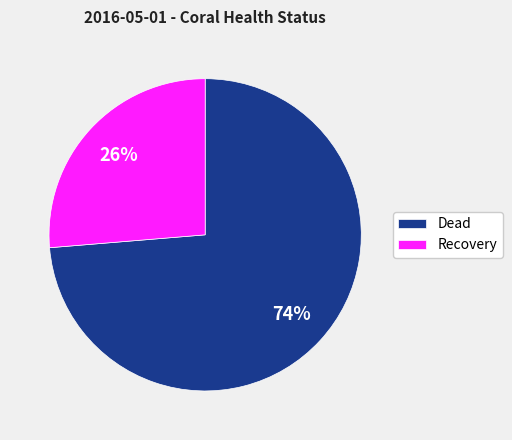

Which slice is the largest?

Dead